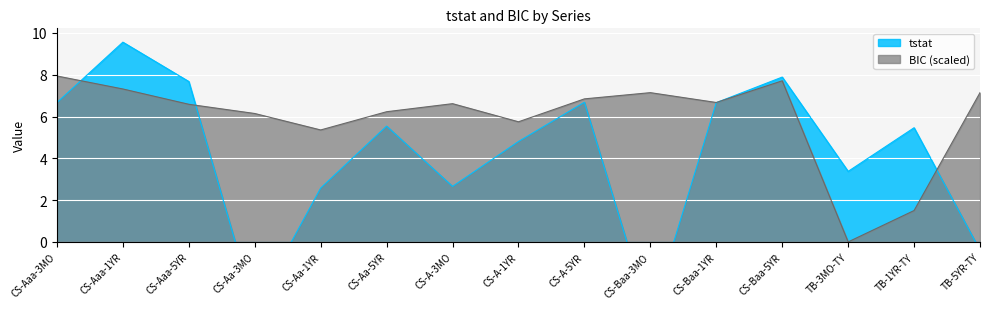

What value does the tstat series have at CS-Baa-3MO?

-3.7